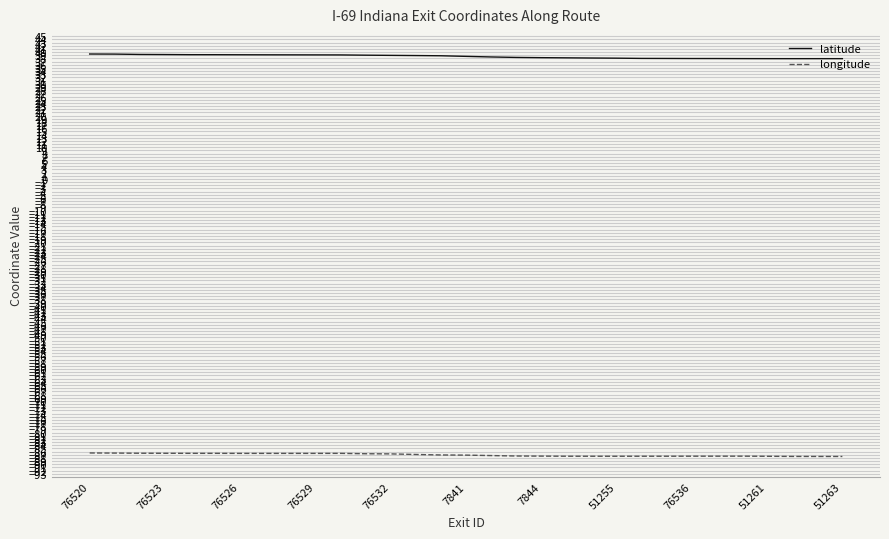

What is the minimum value shown in the chart?

-87.5